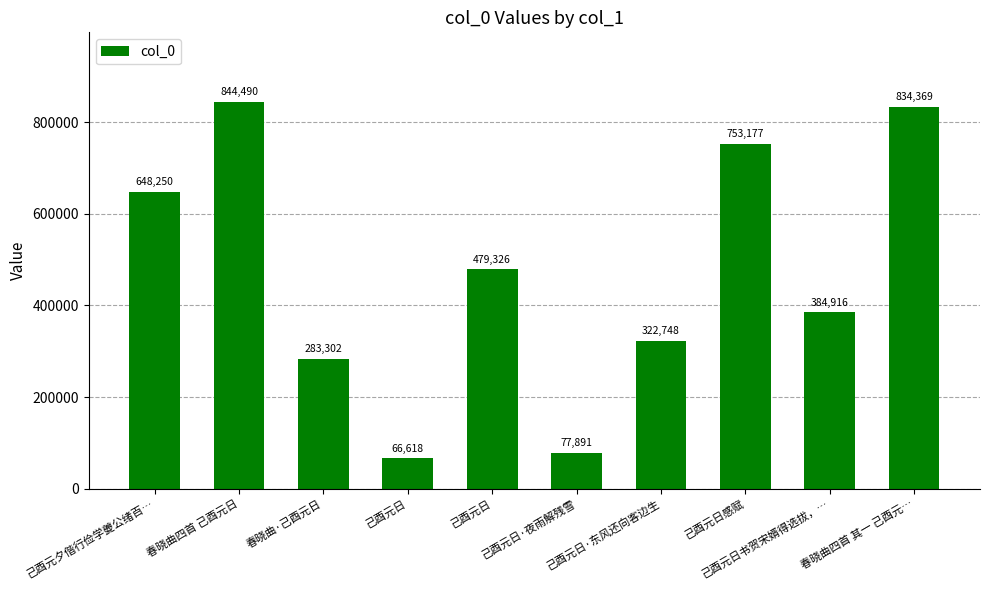

What is the smallest value displayed?

66618